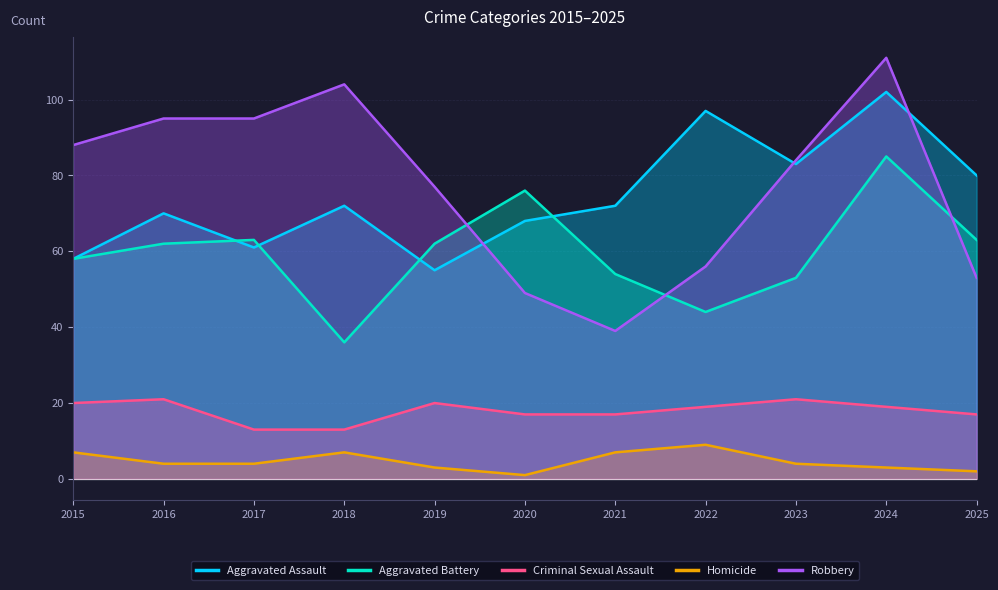

Reading right to left, list all the values displayed in this chart.

Aggravated Assault: 2025=80	2024=102	2023=83	2022=97	2021=72	2020=68	2019=55	2018=72	2017=61	2016=70	2015=58
Aggravated Battery: 2025=63	2024=85	2023=53	2022=44	2021=54	2020=76	2019=62	2018=36	2017=63	2016=62	2015=58
Criminal Sexual Assault: 2025=17	2024=19	2023=21	2022=19	2021=17	2020=17	2019=20	2018=13	2017=13	2016=21	2015=20
Homicide: 2025=2	2024=3	2023=4	2022=9	2021=7	2020=1	2019=3	2018=7	2017=4	2016=4	2015=7
Robbery: 2025=53	2024=111	2023=84	2022=56	2021=39	2020=49	2019=77	2018=104	2017=95	2016=95	2015=88